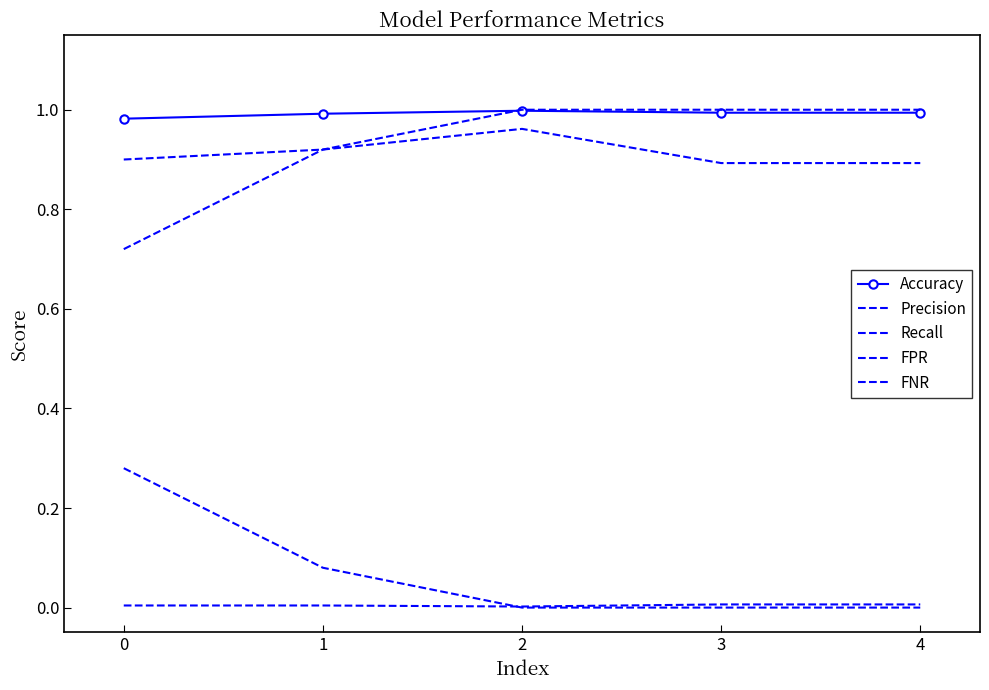

How many Recall values are between 0 and 1?

5